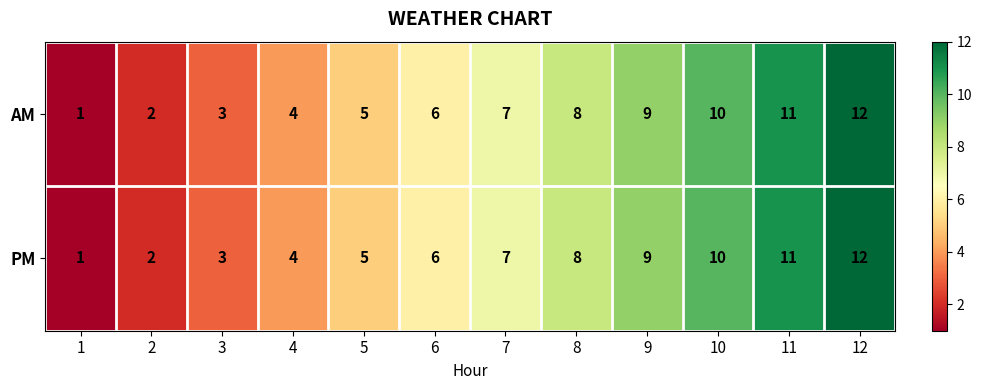

What is the difference between the PM values at 5 and 11?

6